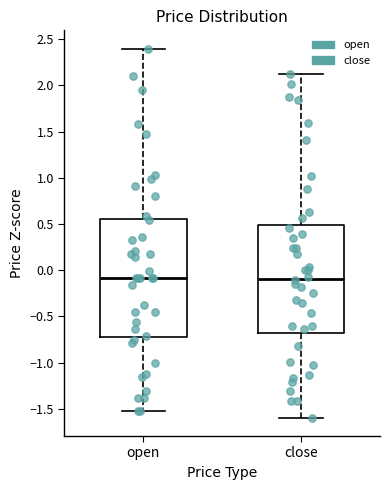

Comparing the boxes themselves (not the whiskers), which one is the tallest?

open